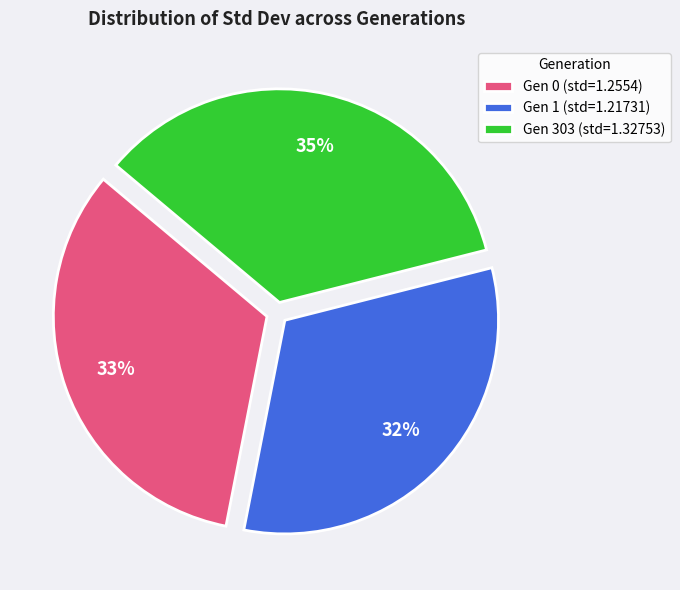

Is it true that Gen 1 (std=1.21731) is 32% of the pie?

True